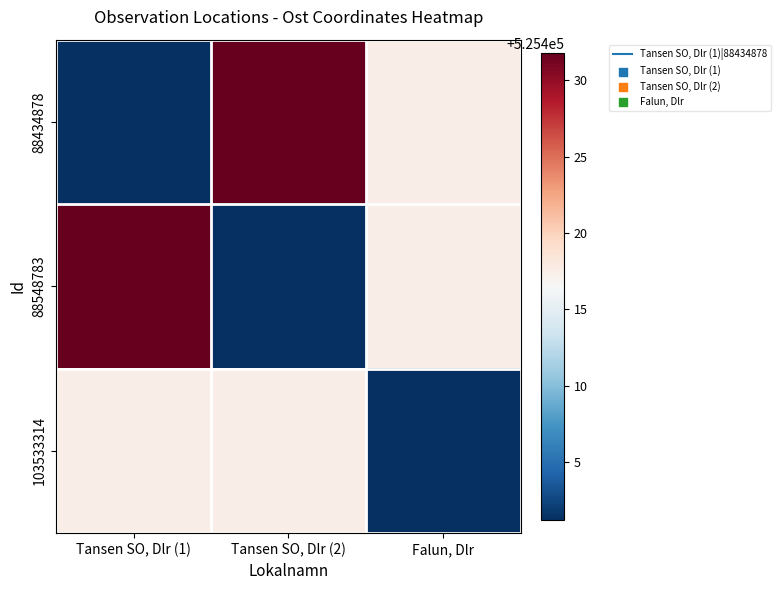

What is the total value across all series at Tansen SO, Dlr (2)?

1576250.6